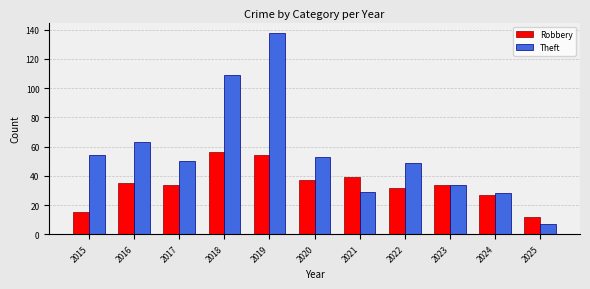

Count the number of categories in the chart.

11